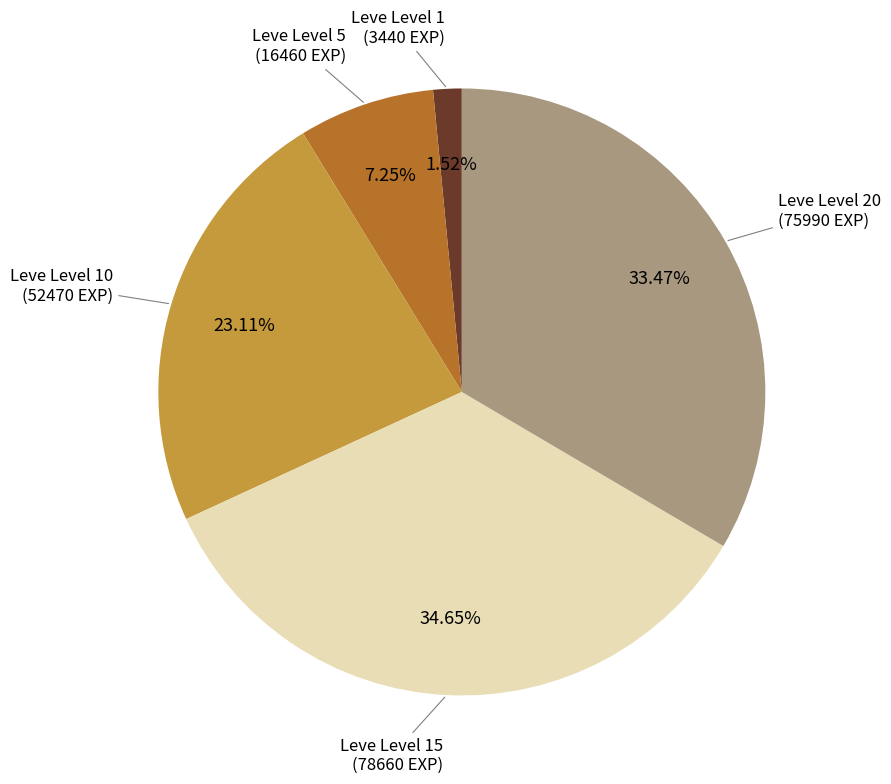

What percentage is NOT represented by Leve Level 1?

98.5%